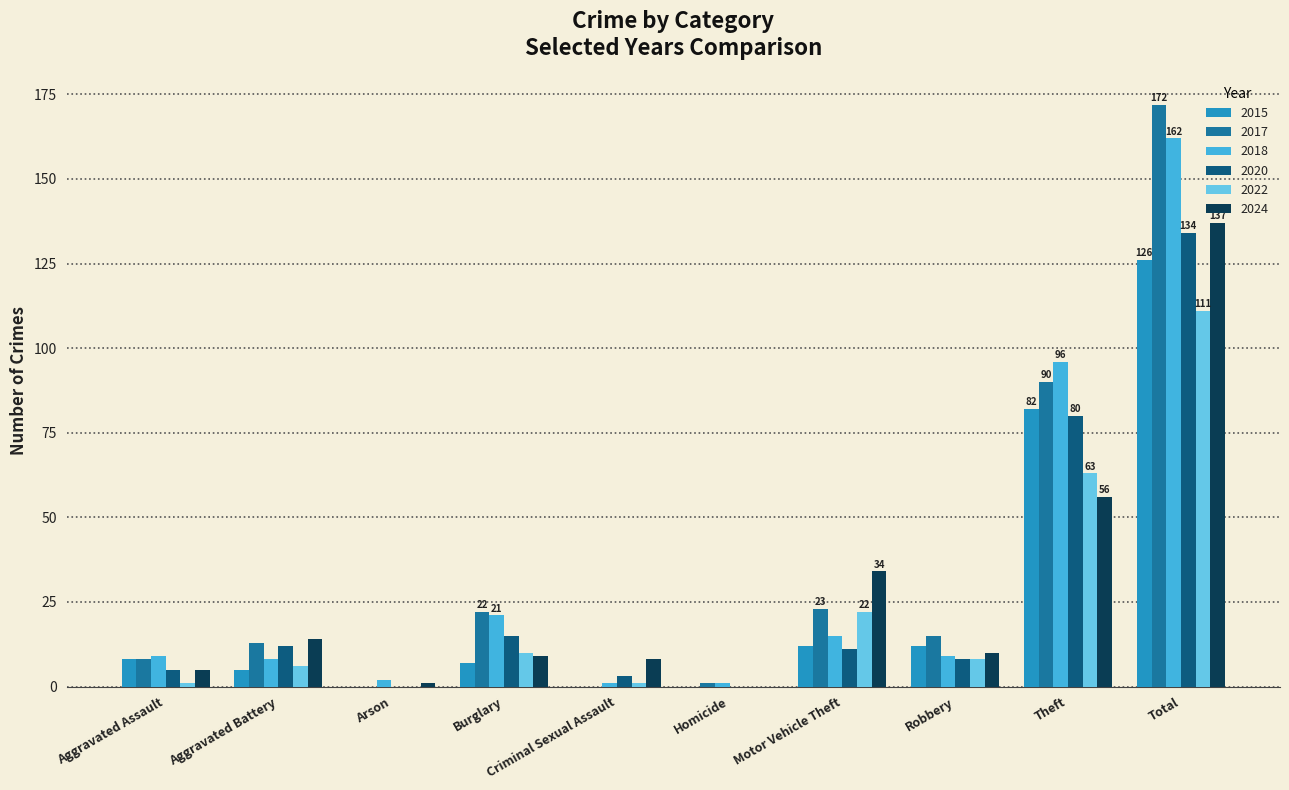

The 2017 series shows 172 at Total. True or false?

True